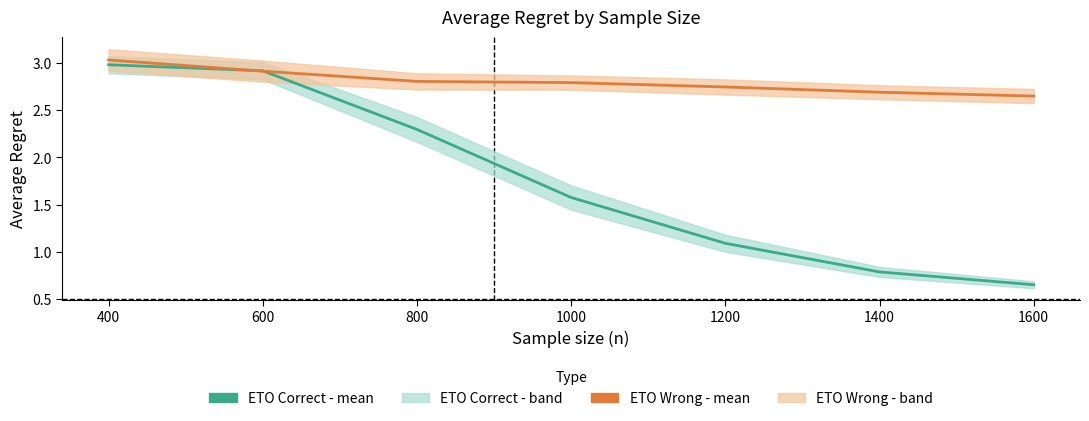

At which category is the sum across all series the highest?

400